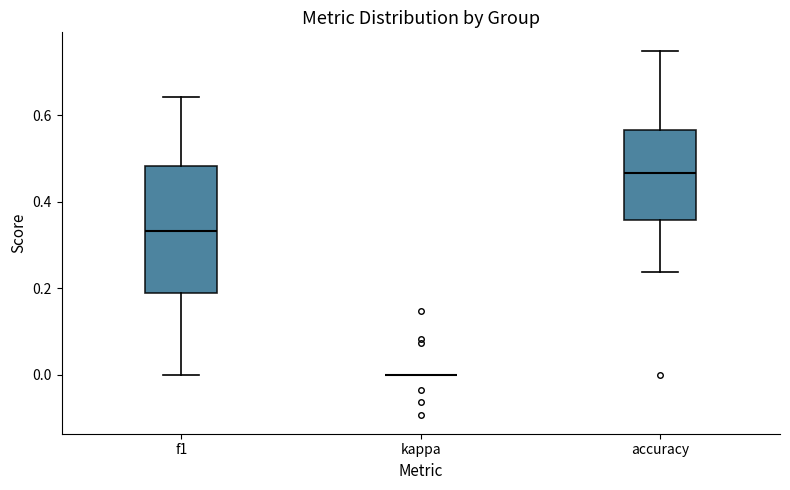

Reading left to right, read every box against the y-axis: the position of its median line, the range the box covers, and the ends of its whiskers. The values are not printed on the chart, so give them approximately, as read against the axis.

f1: median 0.34, box 0.18 to 0.48, whiskers 0.00 to 0.64
kappa: box collapsed to a line at 0.00, whiskers 0.00 to 0.00
accuracy: median 0.46, box 0.36 to 0.56, whiskers 0.24 to 0.76